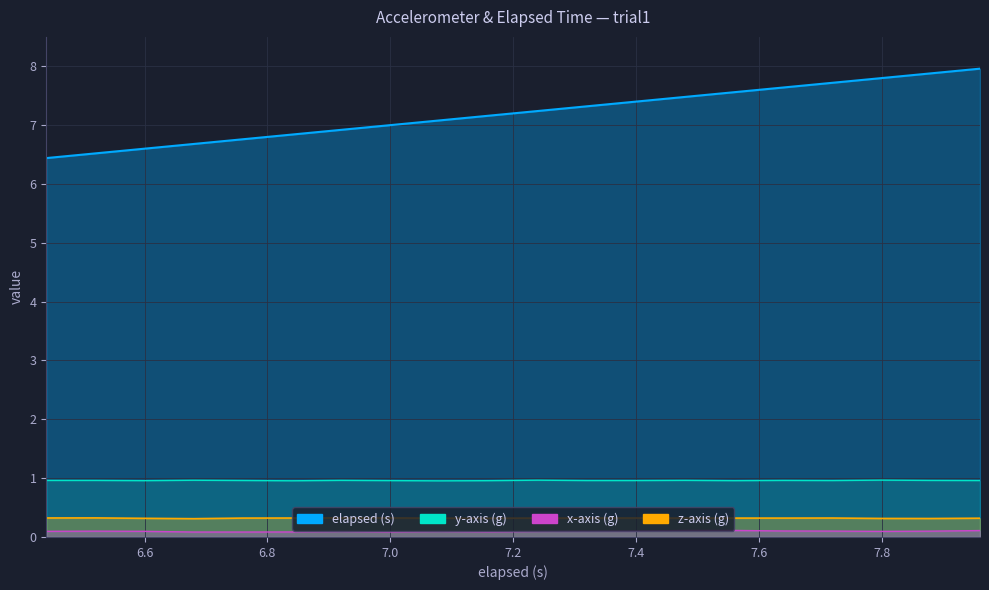

What is the sum of all z-axis (g) values?

6.4